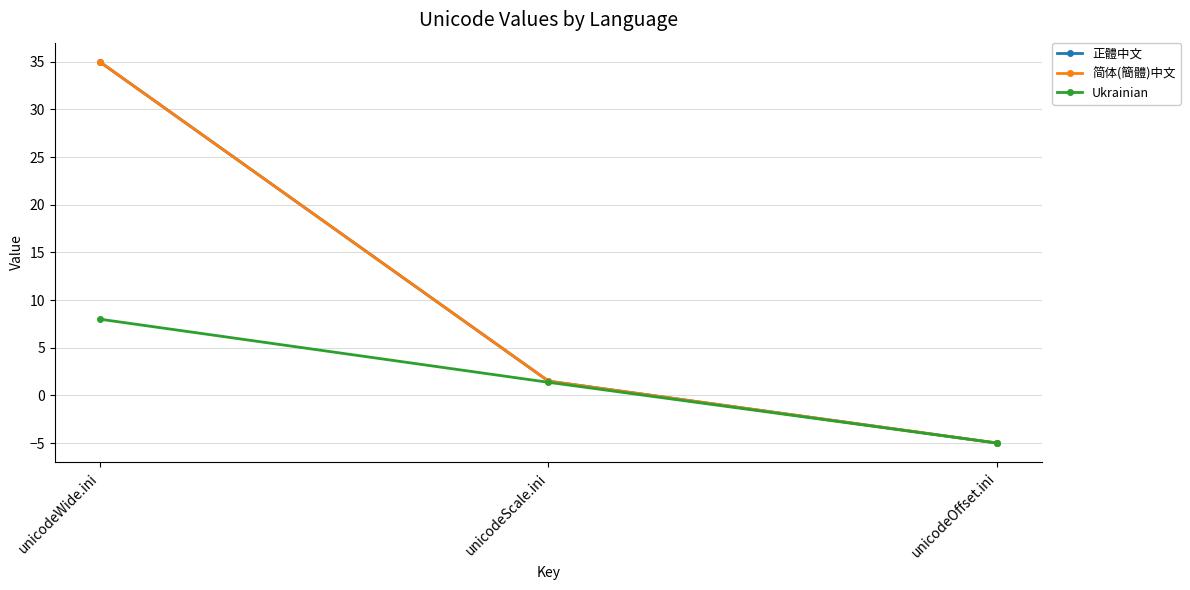

Is the value of Ukrainian at unicodeScale.ini greater than the value of 简体(簡體)中文 at unicodeScale.ini?

No